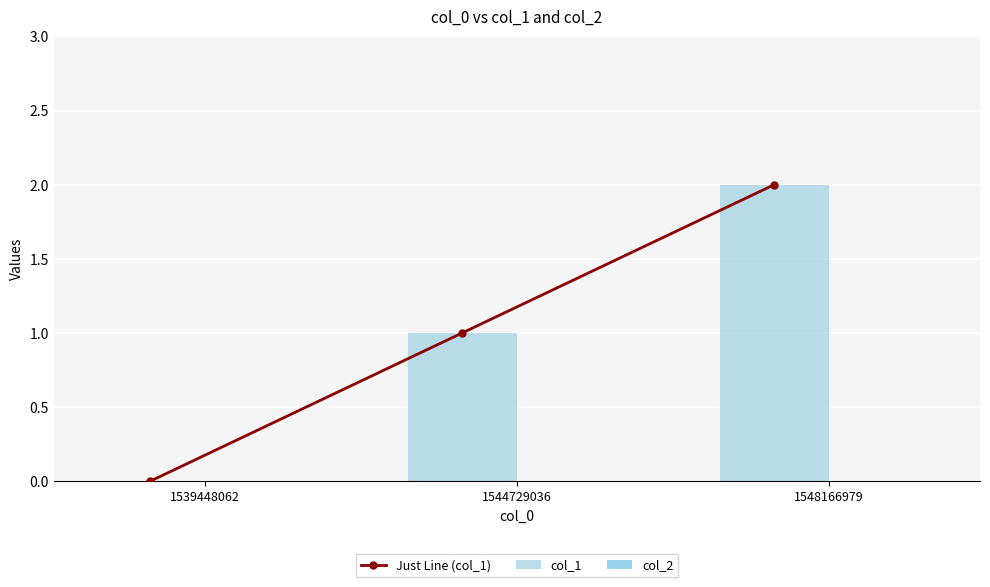

Rank the series at 1539448062 from highest to lowest value.

Just Line (col_1), col_1, col_2